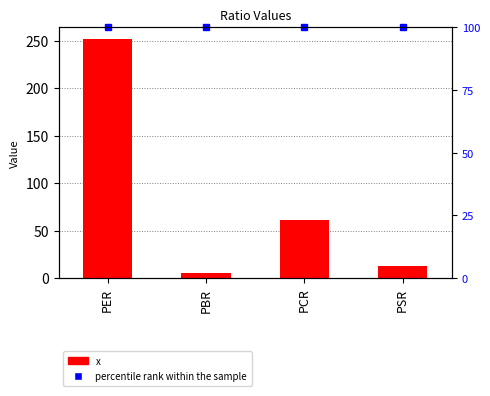

Rank the categories by value from lowest to highest.

PBR, PSR, PCR, PER